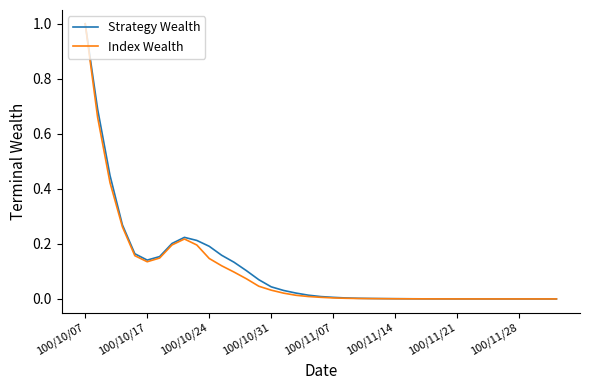

Does the chart have visible grid lines?

No